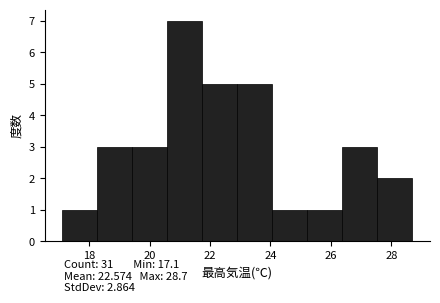

Which range on the x-axis has the tallest bar?

20.58 to 21.74